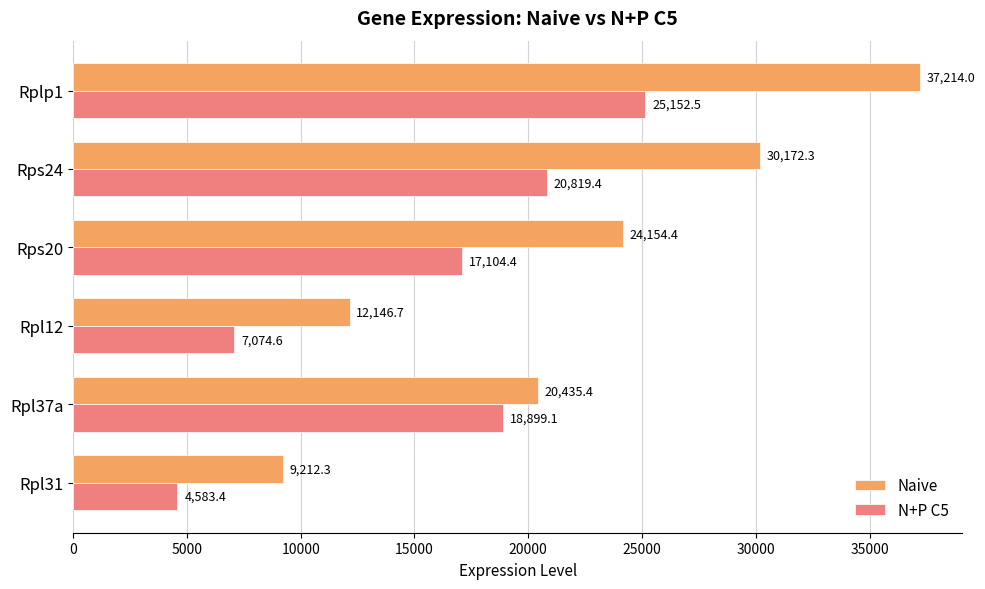

What is the minimum value for N+P C5?

4583.4